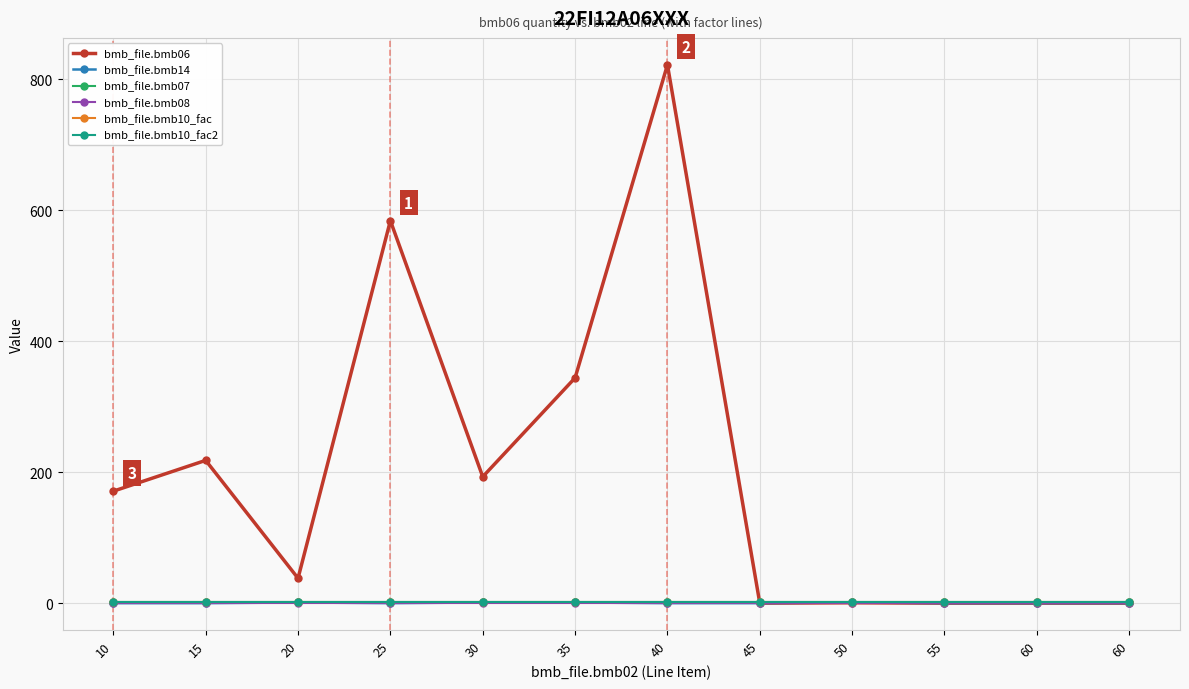

At how many categories does at least one series exceed 270?

3